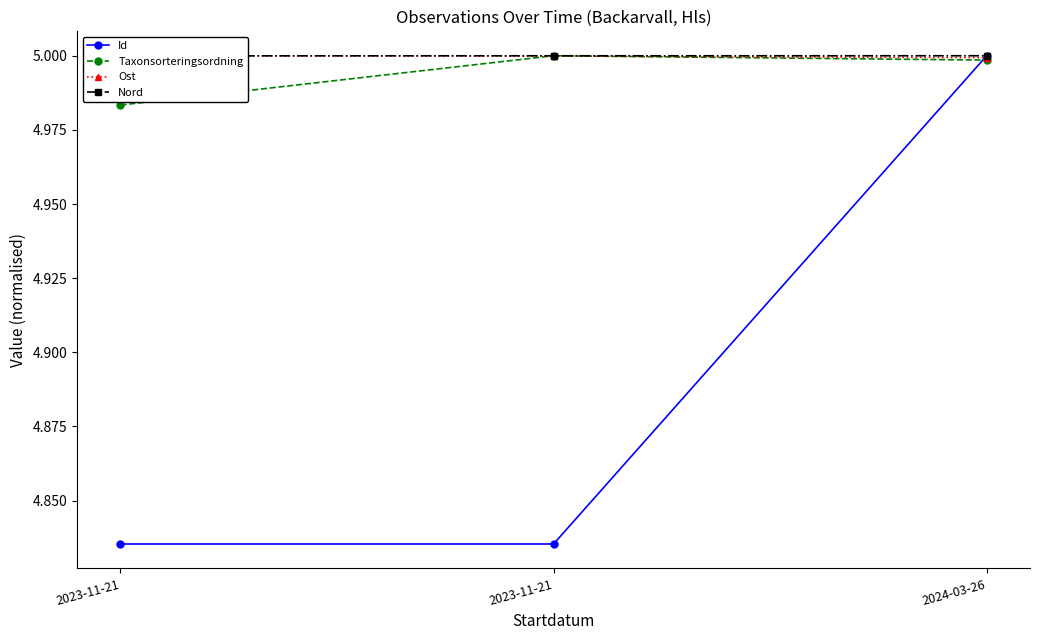

What is the lowest value of the Taxonsorteringsordning series?

5.0